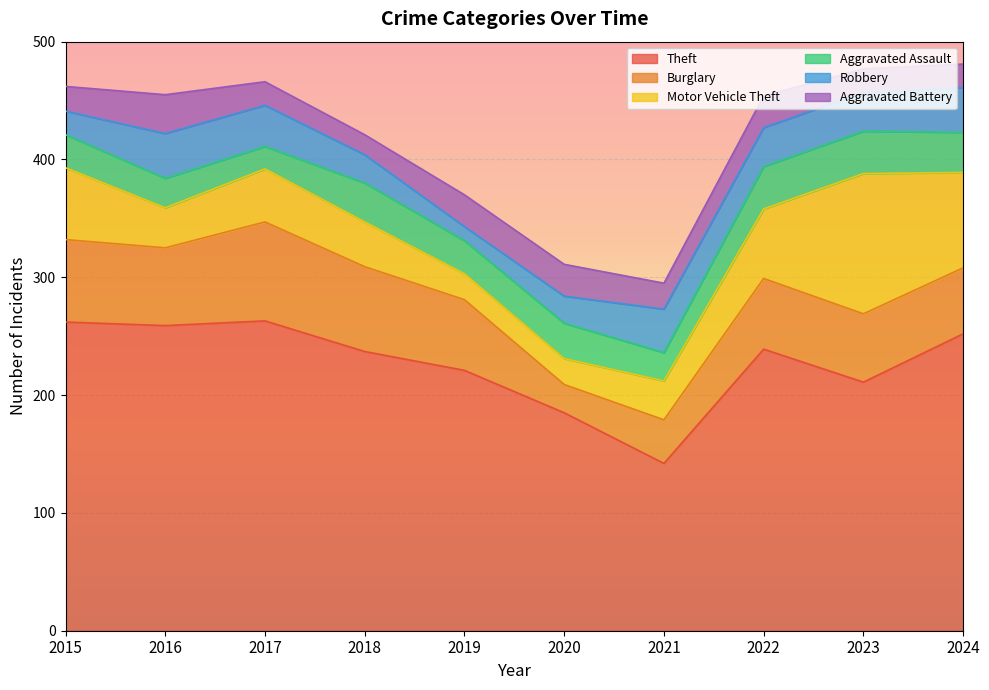

How many interior local peaks does the Burglary series have?

2